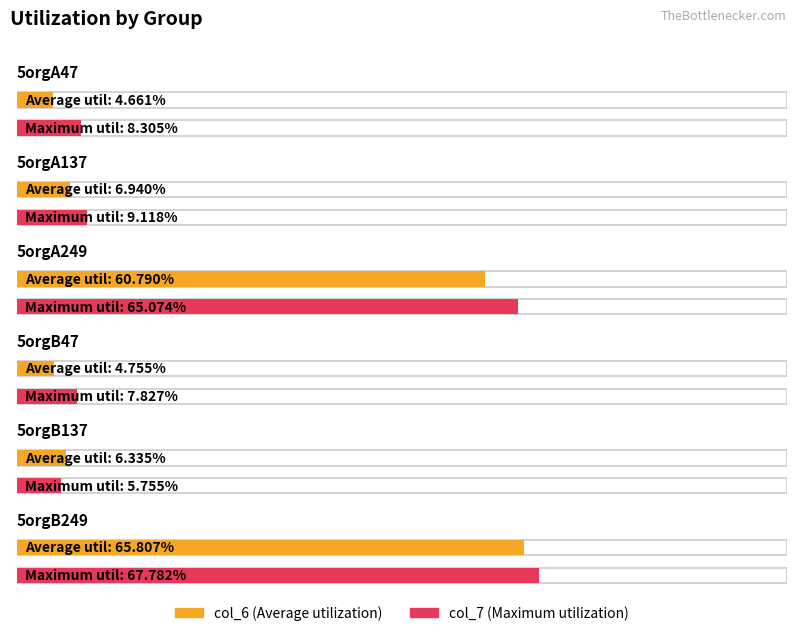

Between 5orgA137 and 5orgB47, which series saw the biggest shift?

col_6